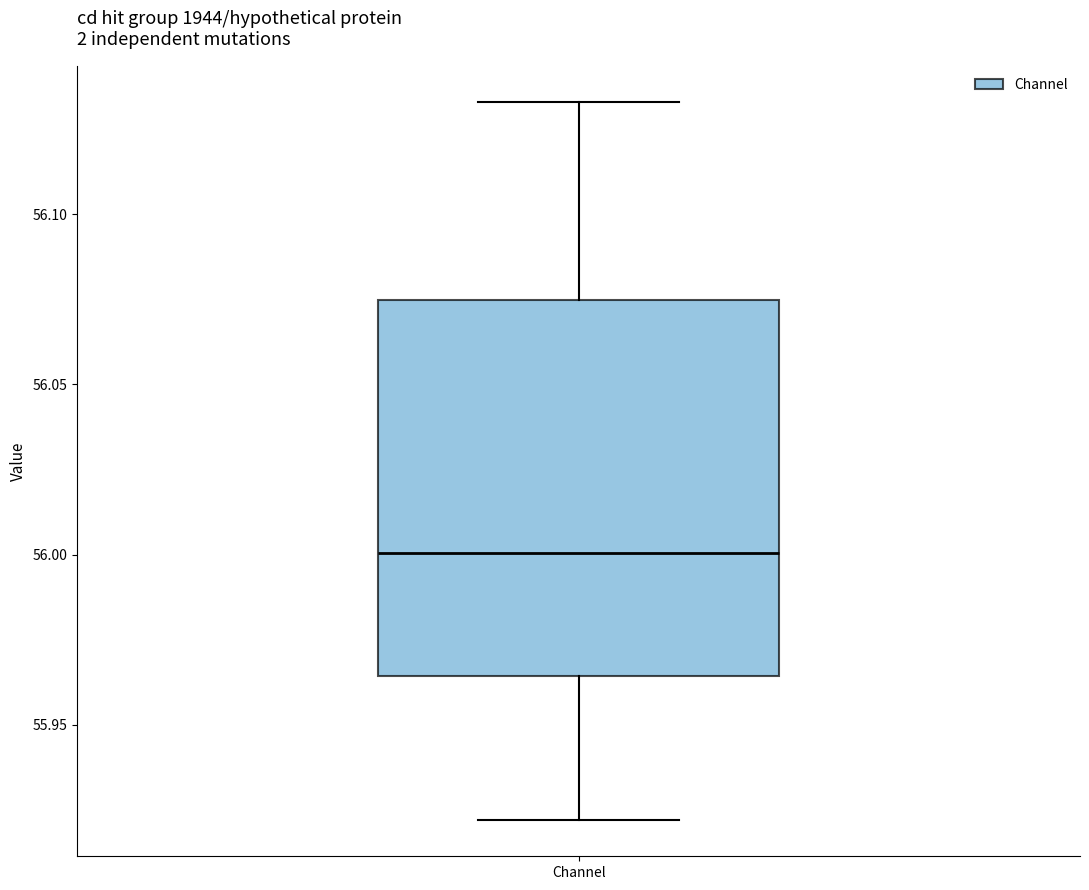

Read this box plot against the y-axis: the position of the median line, the range covered by the box, and the ends of both whiskers. The values are not printed on the chart, so give them approximately, as read against the axis.

median 56.000, box 55.965 to 56.075, whiskers 55.920 to 56.135